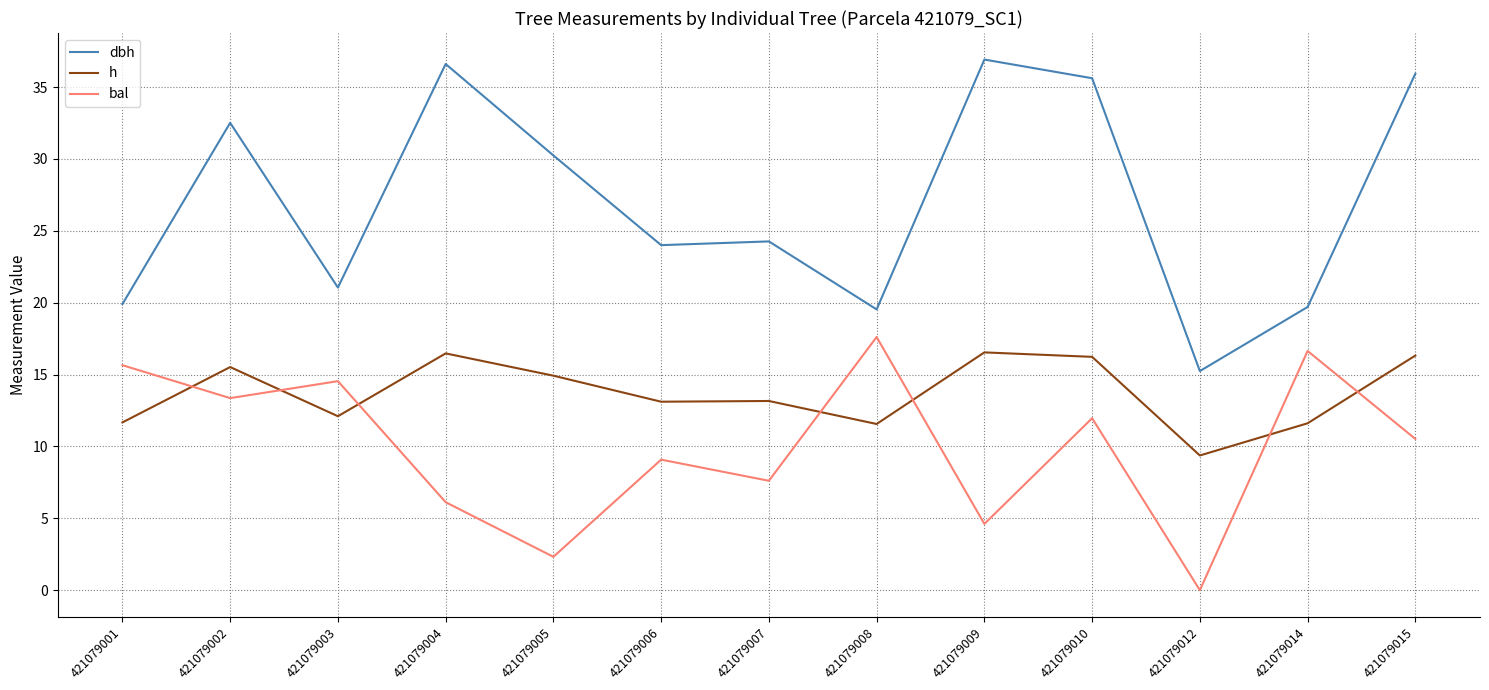

Rank the categories by bal value from lowest to highest.

421079012, 421079005, 421079009, 421079004, 421079007, 421079006, 421079015, 421079010, 421079002, 421079003, 421079001, 421079014, 421079008